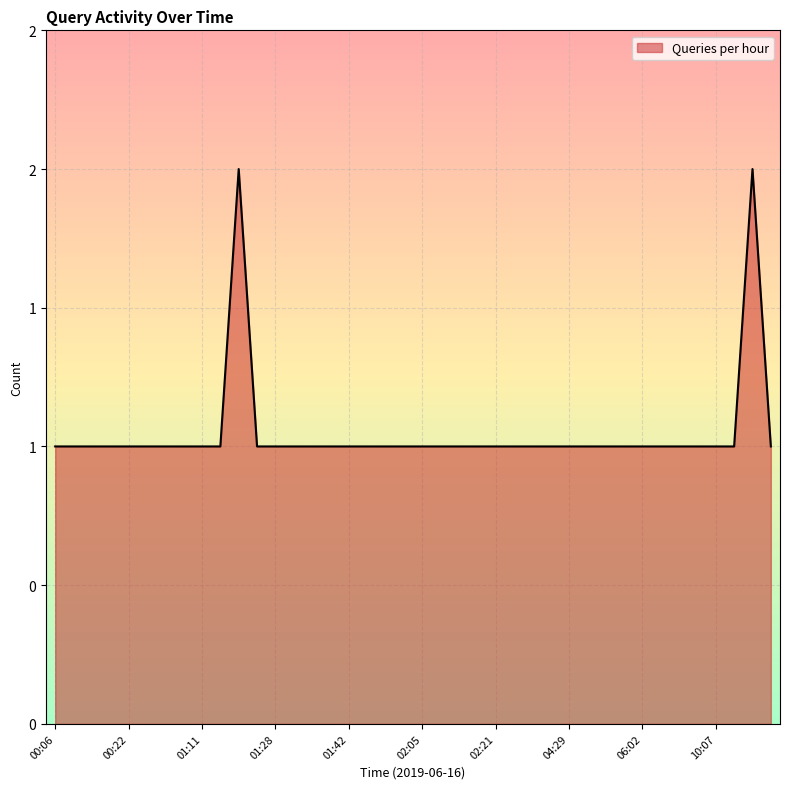

List the labels in order of value, largest first.

01:16, 10:18, 00:06, 00:07, 00:15, 00:20, 00:22, 00:23, 00:27, 00:29, 01:11, 01:13, 01:26, 01:28, 01:30, 01:34, 01:39, 01:42, 01:44, 02:01, 02:03, 02:05, 02:07, 02:10, 02:18, 02:21, 02:28, 02:32, 03:34, 04:29, 04:57, 05:28, 05:29, 06:02, 06:42, 09:21, 09:22, 10:07, 10:12, 10:19